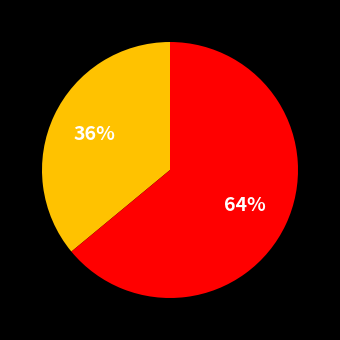

To the nearest percent, what is the average slice percentage?

50%